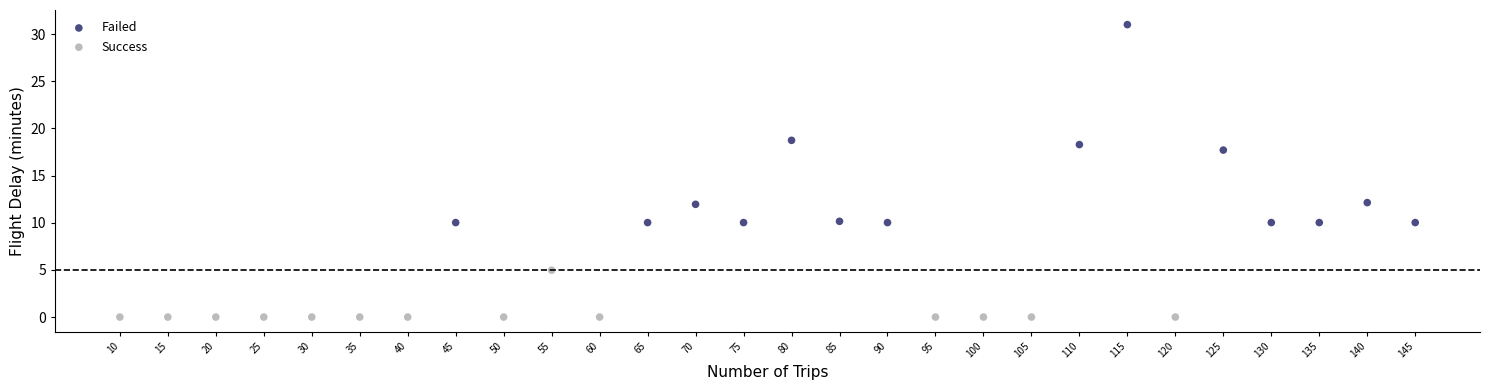

Which series has the largest Y range (max minus min)?

Failed